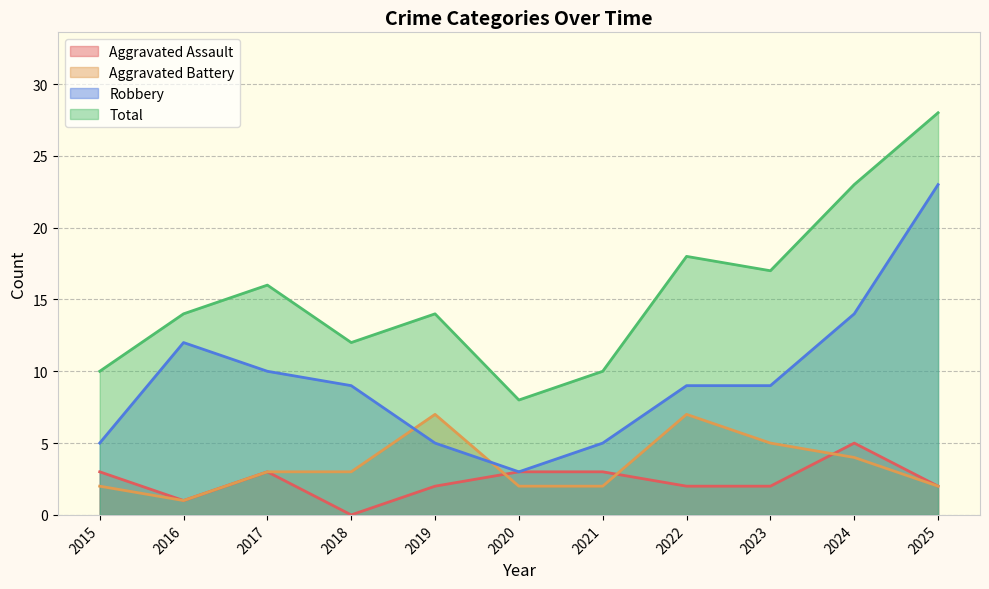

List the labels in order of Aggravated Battery value, largest first.

2019, 2022, 2023, 2024, 2017, 2018, 2015, 2020, 2021, 2025, 2016